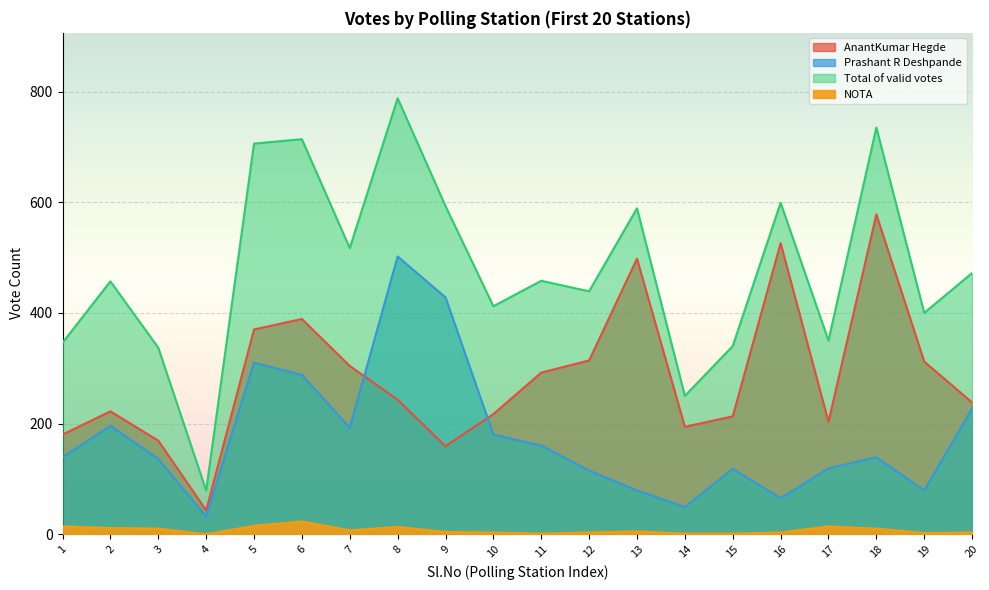

Between 2 and 17, which series saw the biggest shift?

Total of valid votes